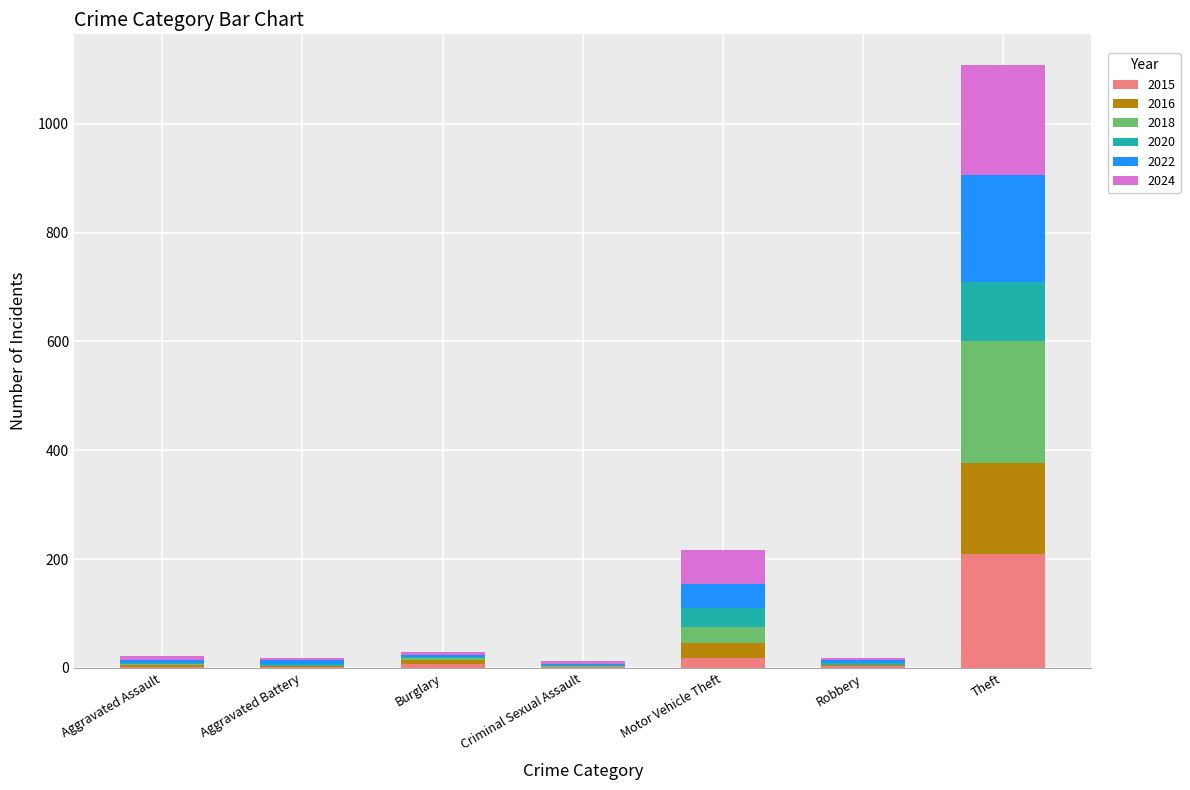

What is the maximum value for 2015?

210